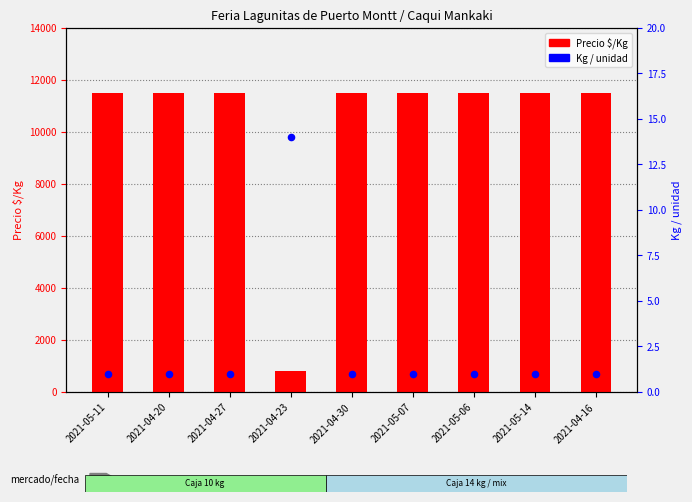

At which category is the sum across all series the highest?

2021-05-11